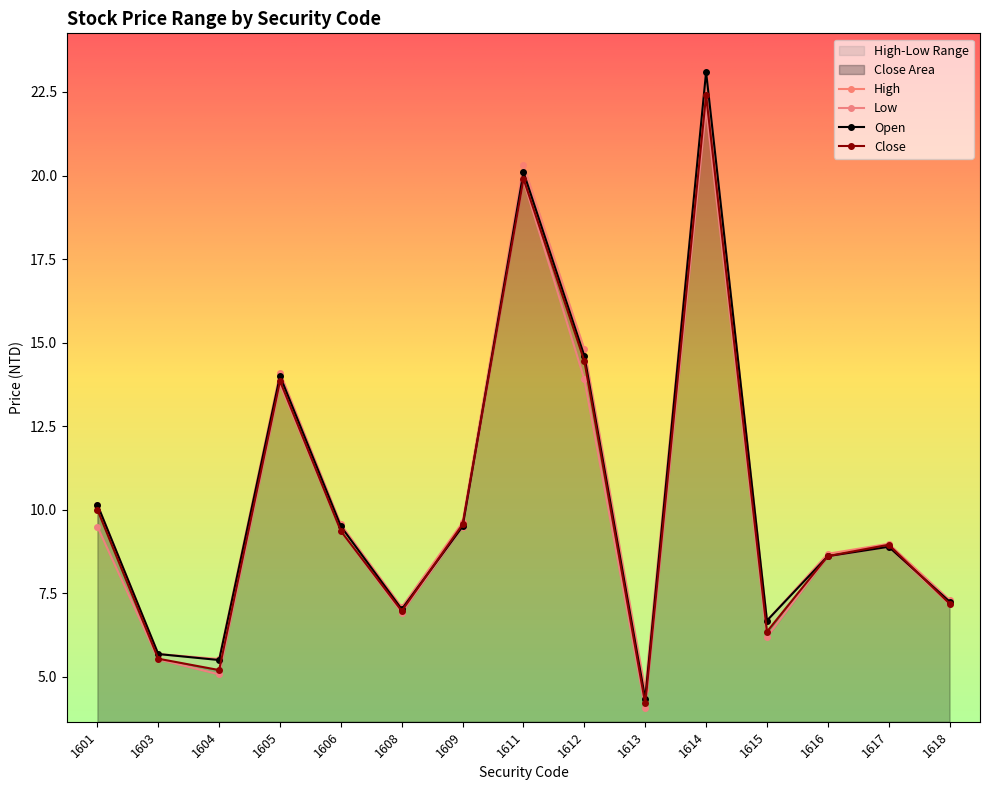

What is the greatest value displayed?

23.1